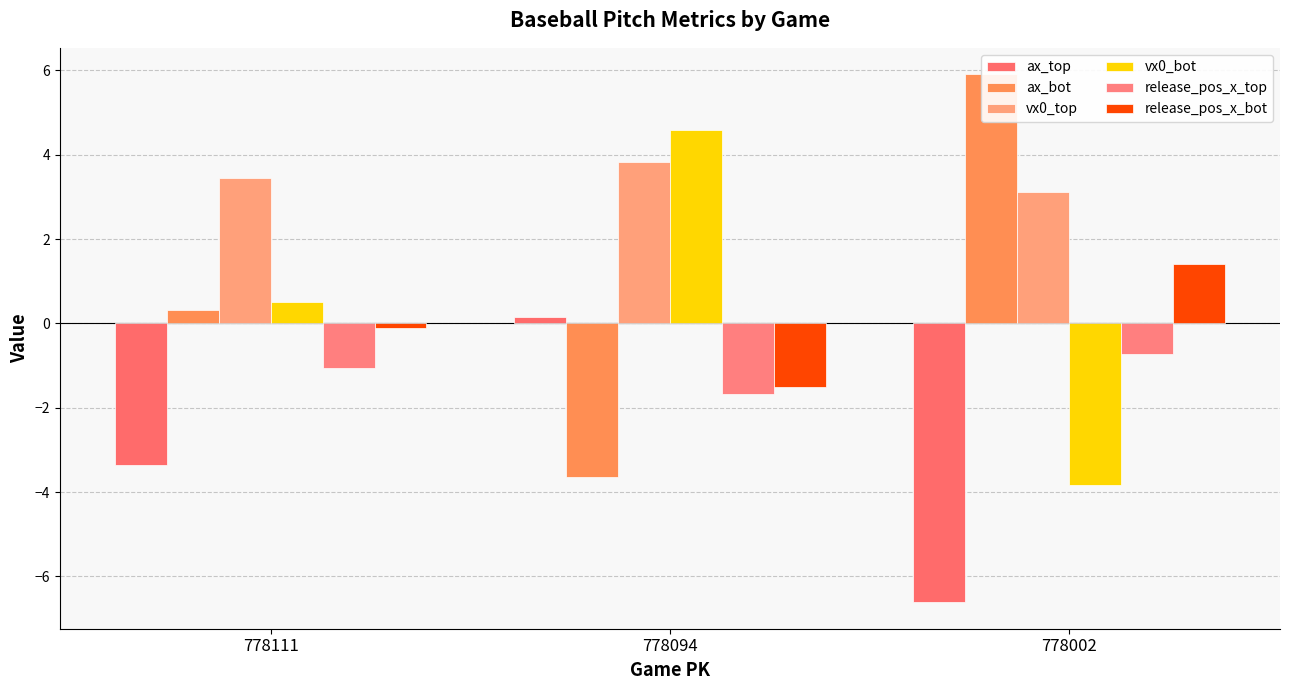

What is the sum of all vx0_top values?

10.4